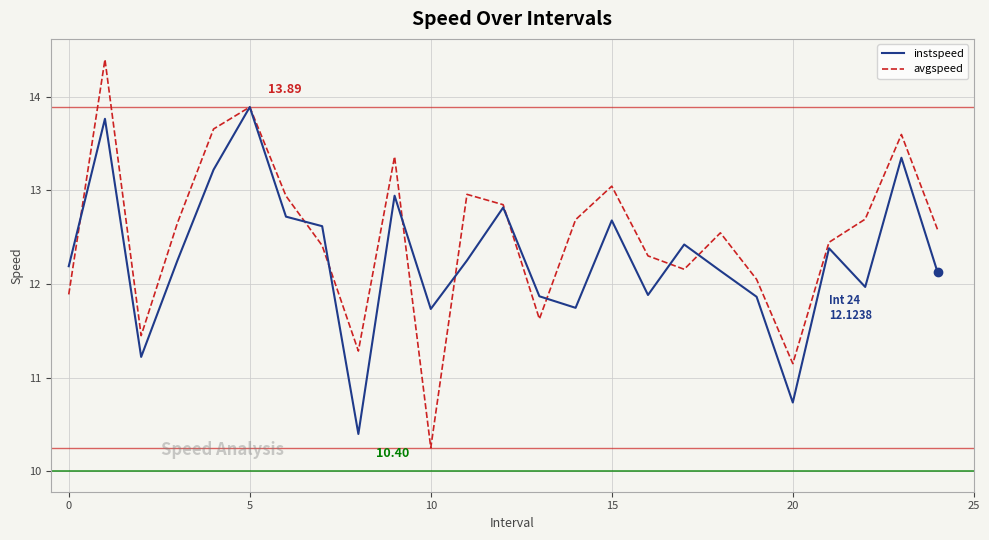

Rank the series by their maximum value, from lowest to highest.

instspeed, avgspeed